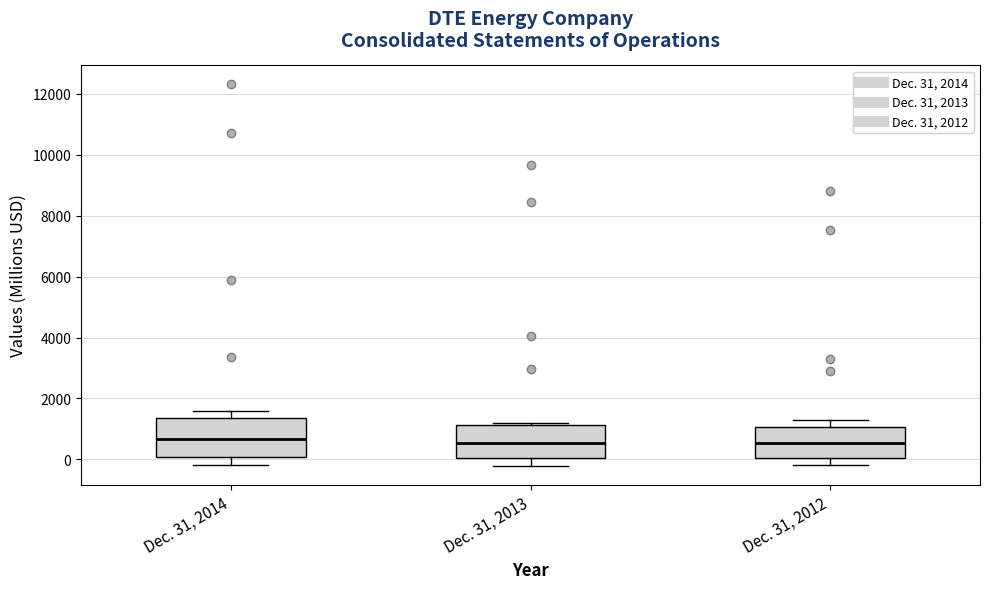

Reading left to right, transcribe this box plot: for each box, give where its median line is, the range the box spans, and where its two whiskers end, as read against the y-axis. The values are not printed on the chart, so give them approximately, as read against the axis.

Dec. 31, 2014: median 600, box 0 to 1400, whiskers -200 to 1600
Dec. 31, 2013: median 600, box 0 to 1200, whiskers -200 to 1200 (just above the box's upper edge)
Dec. 31, 2012: median 600, box 0 to 1000, whiskers -200 to 1200